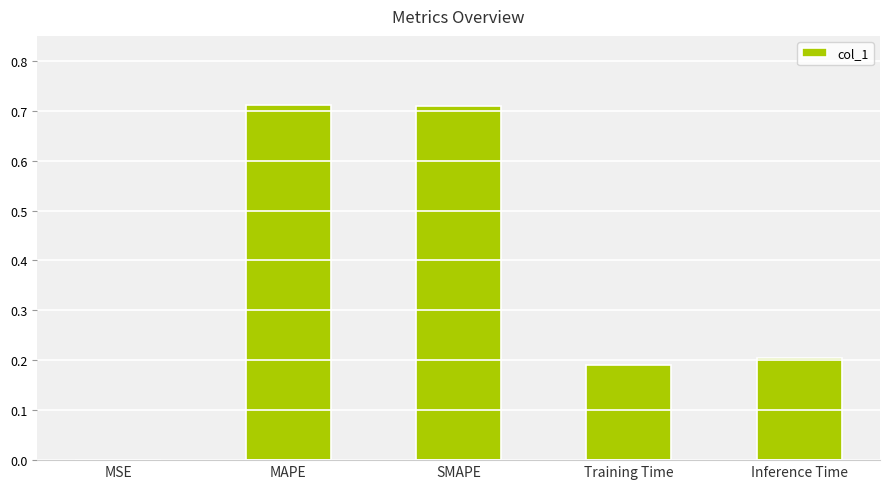

The chart shows a value of 0.2 at Inference Time. True or false?

True